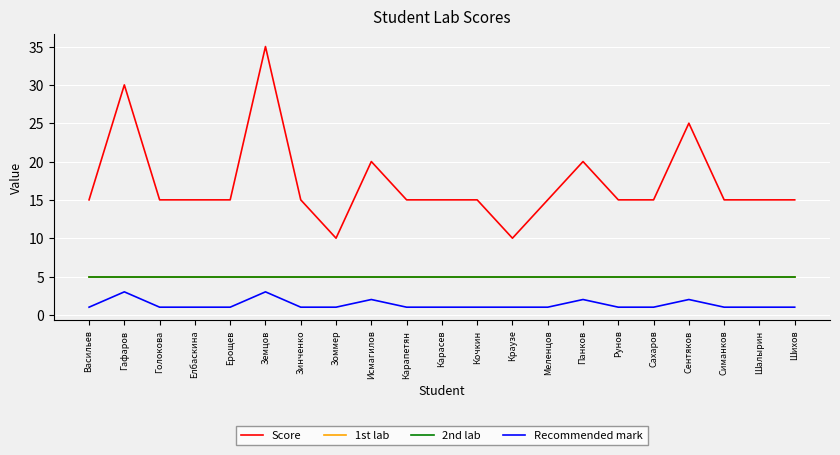

What is the sum of all Recommended mark values?

28